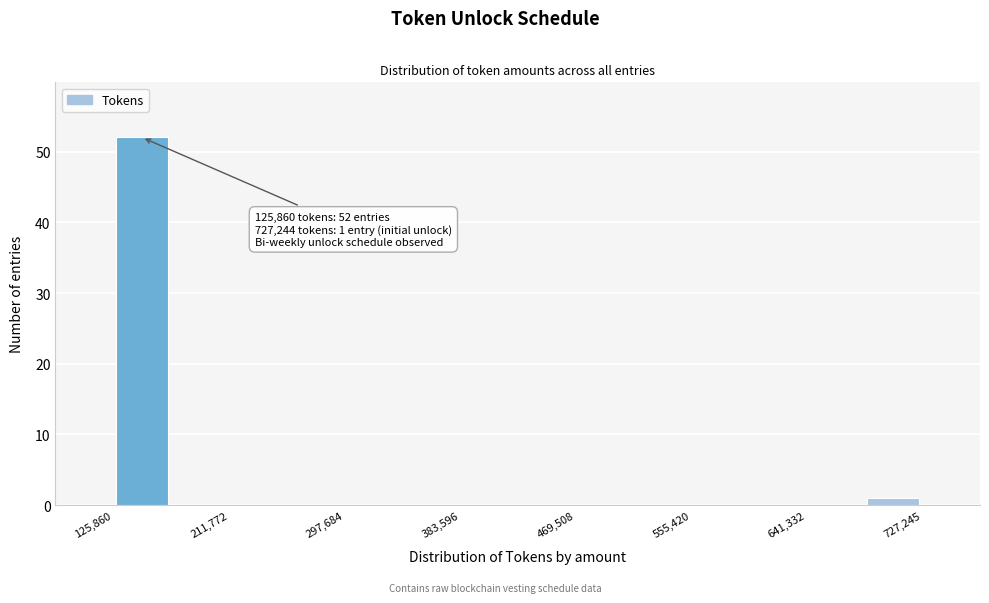

Which range on the x-axis has the tallest bar?

130000 to 170000